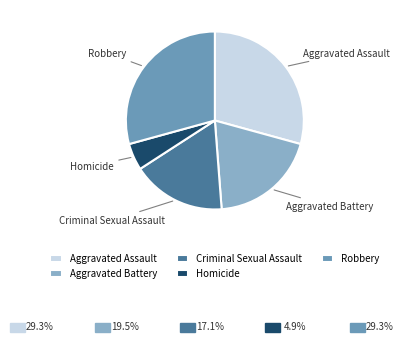

Between Aggravated Battery and Criminal Sexual Assault, which is larger?

Aggravated Battery